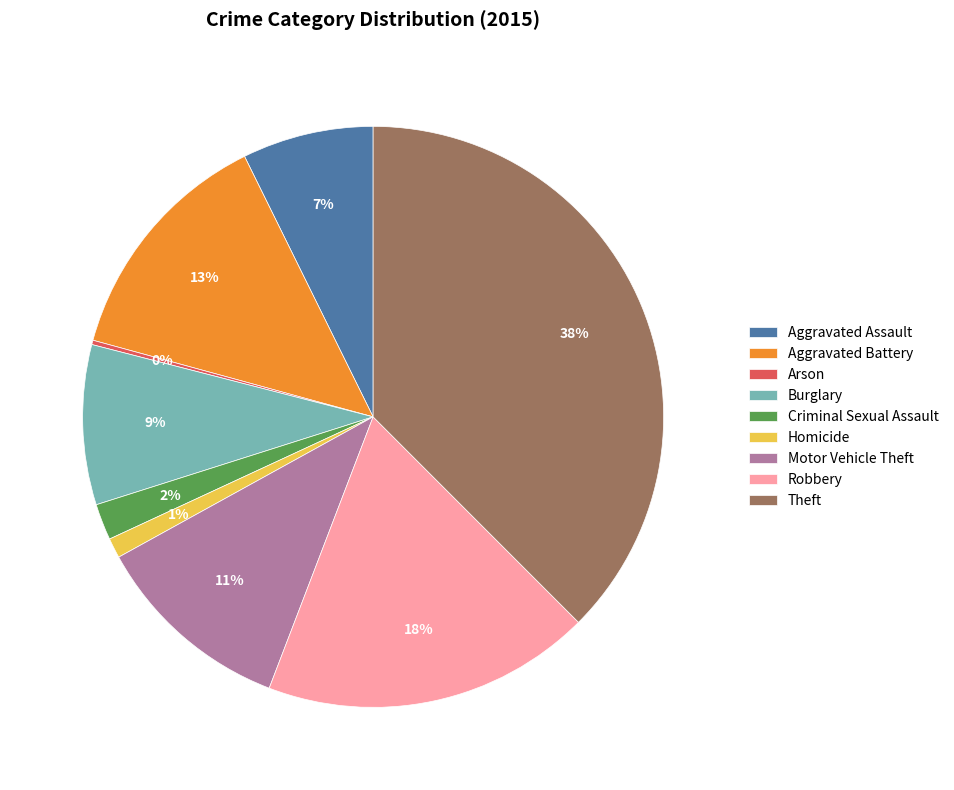

Does Aggravated Assault represent more than half of the total?

No